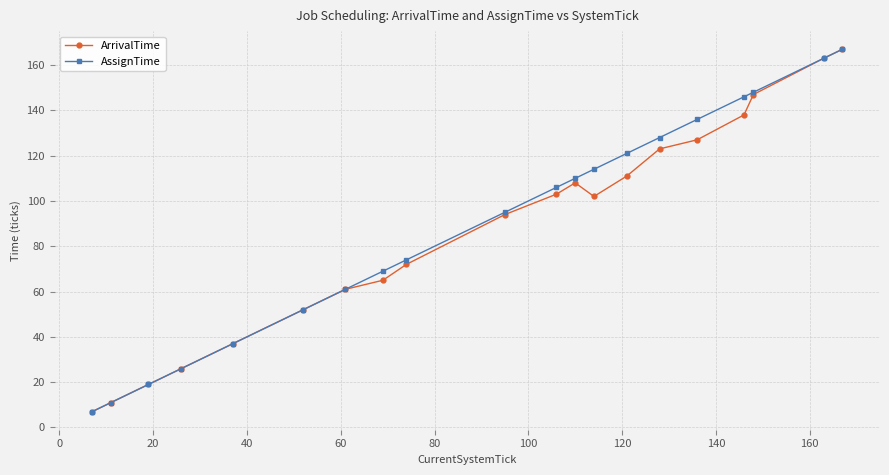

How many lines are shown in the chart?

2